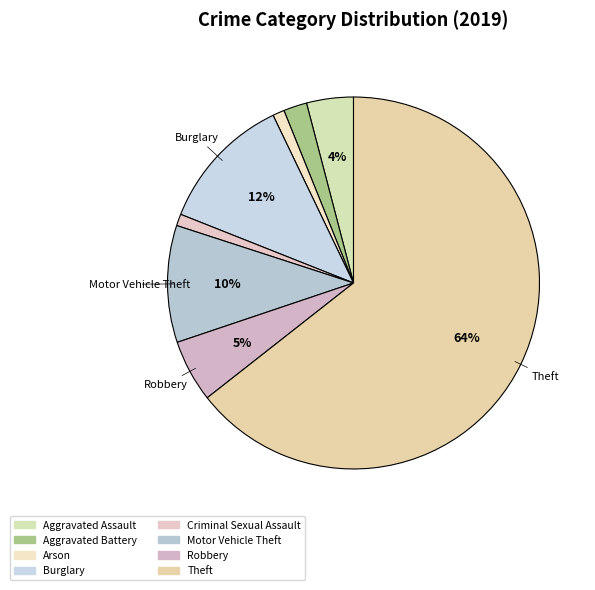

Rank the categories by value from highest to lowest.

Theft, Burglary, Motor Vehicle Theft, Robbery, Aggravated Assault, Aggravated Battery, Arson, Criminal Sexual Assault